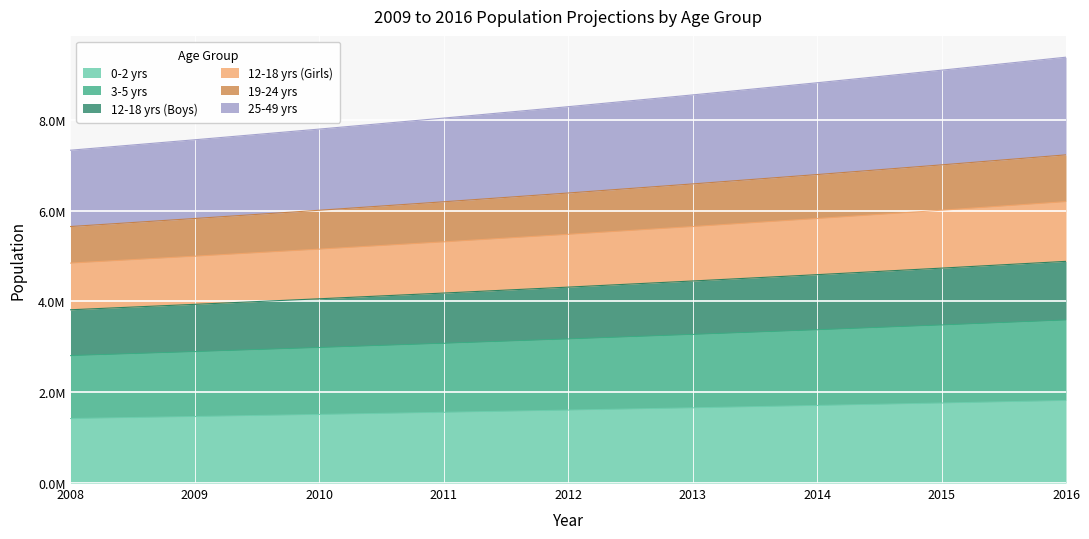

How many values in the 3-5 yrs series are below 3172915?

4